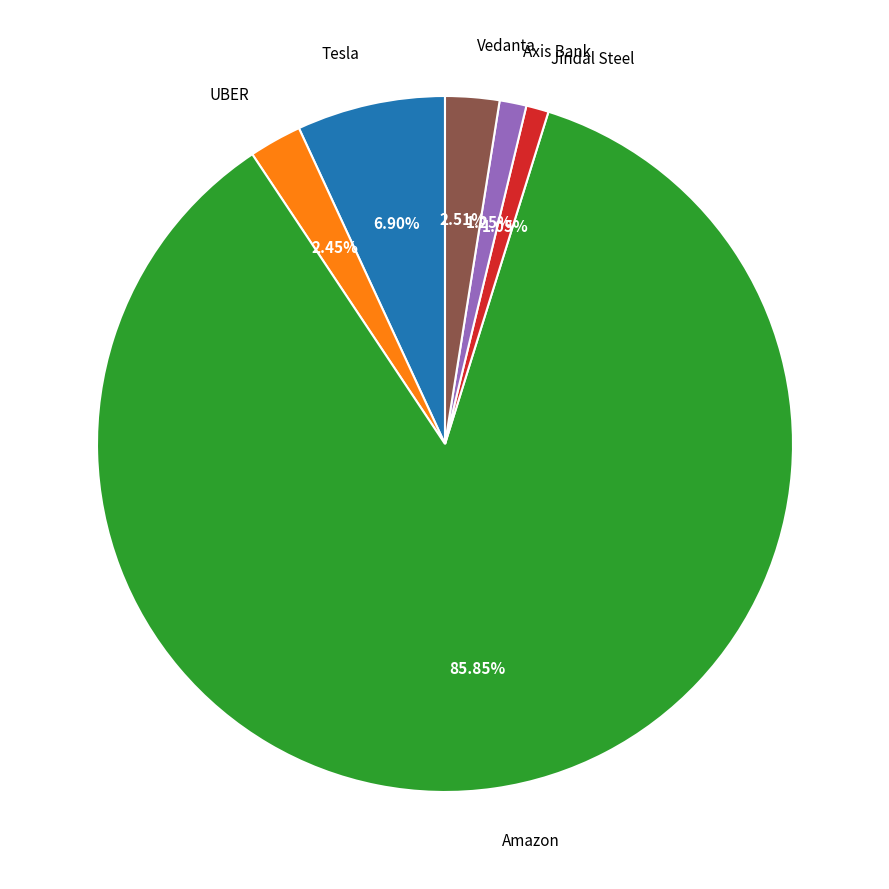

To the nearest percent, what percentage of the pie is Tesla?

7%